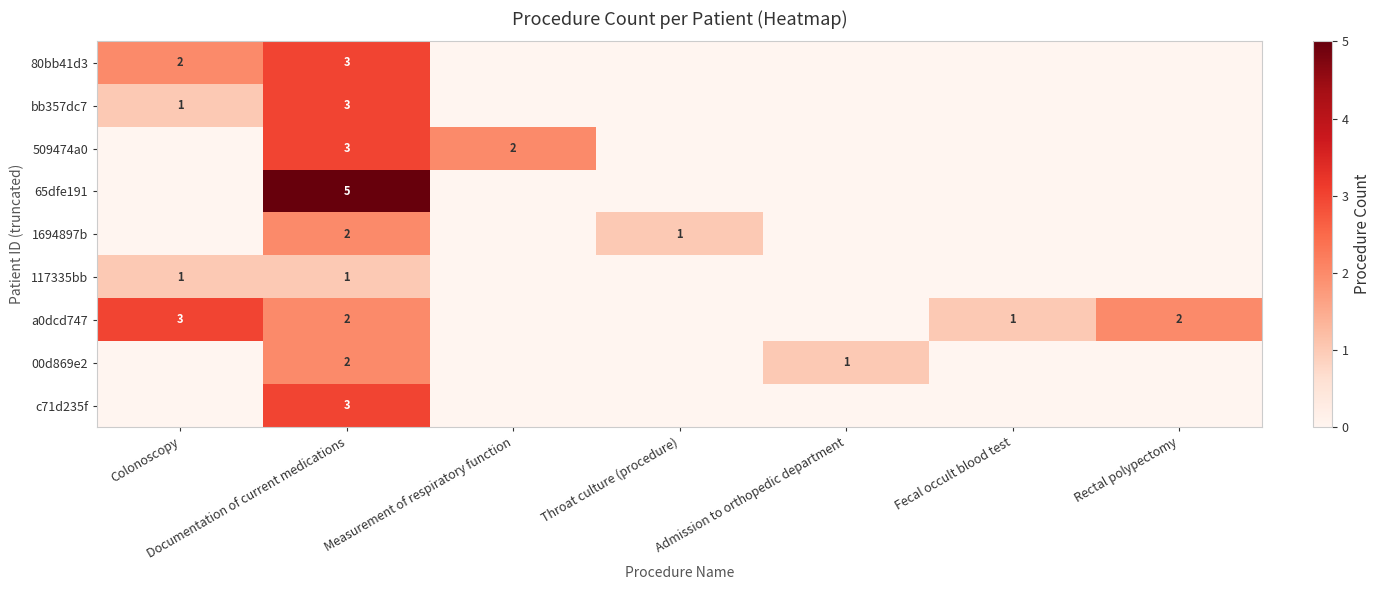

What is the greatest value displayed?

5